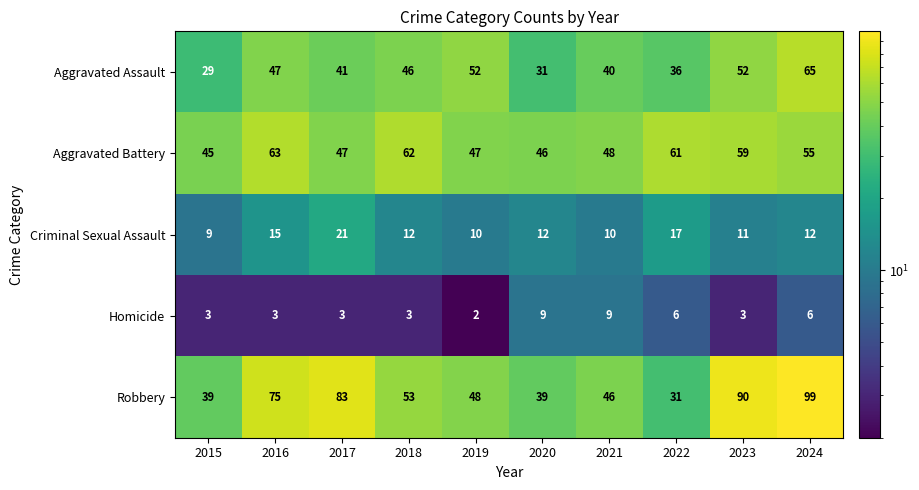

Which series has the largest total across all categories?

Robbery